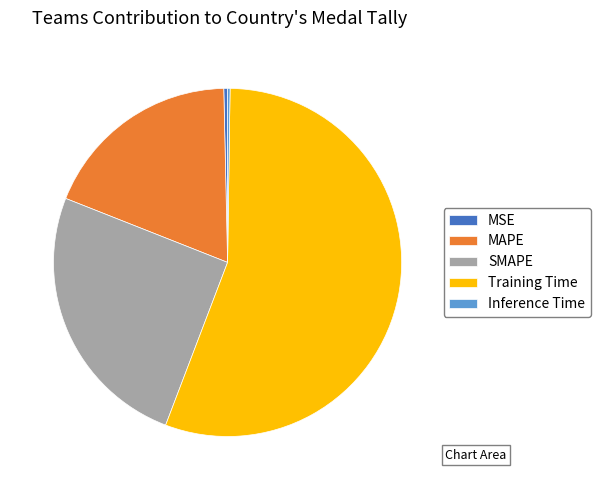

Is it true that MSE is 7% of the pie?

False